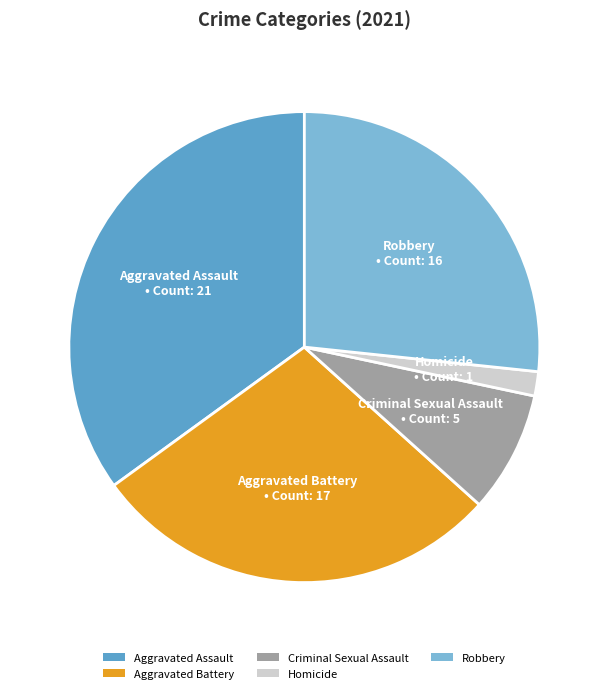

Which has a higher value, Aggravated Battery or Aggravated Assault?

Aggravated Assault